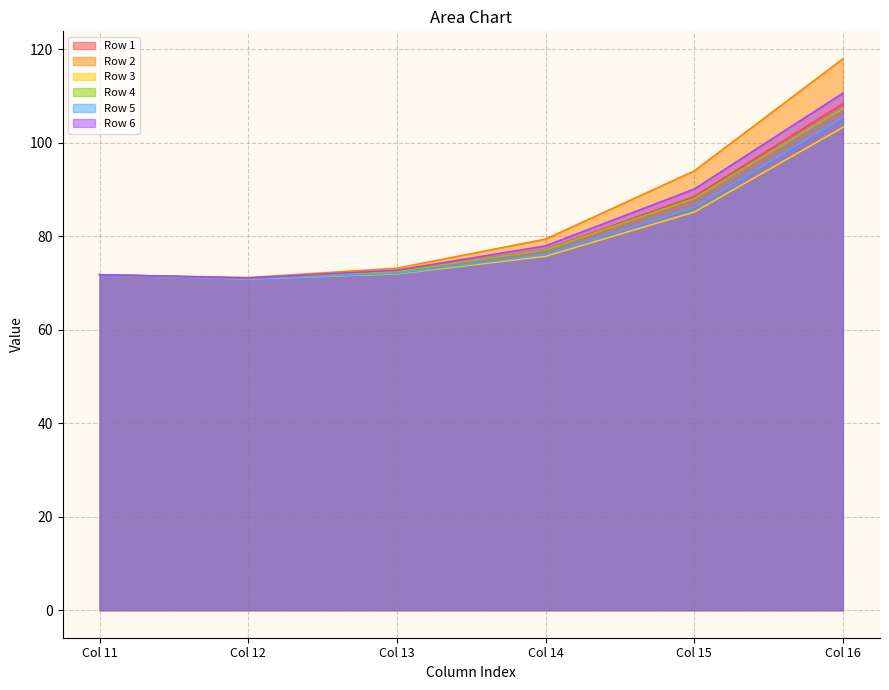

Reading left to right, extract all data points from this chart.

Row 1: Col 11=71.7	Col 12=71.0	Col 13=72.4	Col 14=77.2	Col 15=88.5	Col 16=108.3
Row 2: Col 11=71.7	Col 12=71.1	Col 13=73.1	Col 14=79.4	Col 15=93.9	Col 16=117.9
Row 3: Col 11=71.7	Col 12=70.8	Col 13=71.9	Col 14=75.7	Col 15=85.1	Col 16=103.3
Row 4: Col 11=71.7	Col 12=71.0	Col 13=72.4	Col 14=77.1	Col 15=88.0	Col 16=107.3
Row 5: Col 11=71.7	Col 12=70.9	Col 13=72.0	Col 14=76.0	Col 15=86.1	Col 16=105.4
Row 6: Col 11=71.7	Col 12=71.0	Col 13=72.7	Col 14=77.9	Col 15=90.1	Col 16=110.6